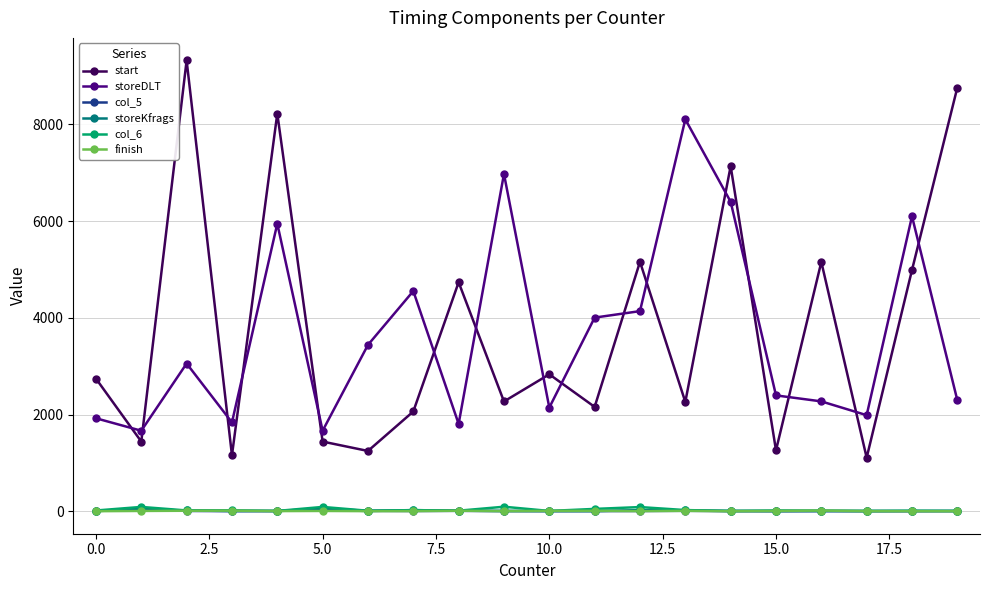

Is this an area chart (filled region under the line)?

No